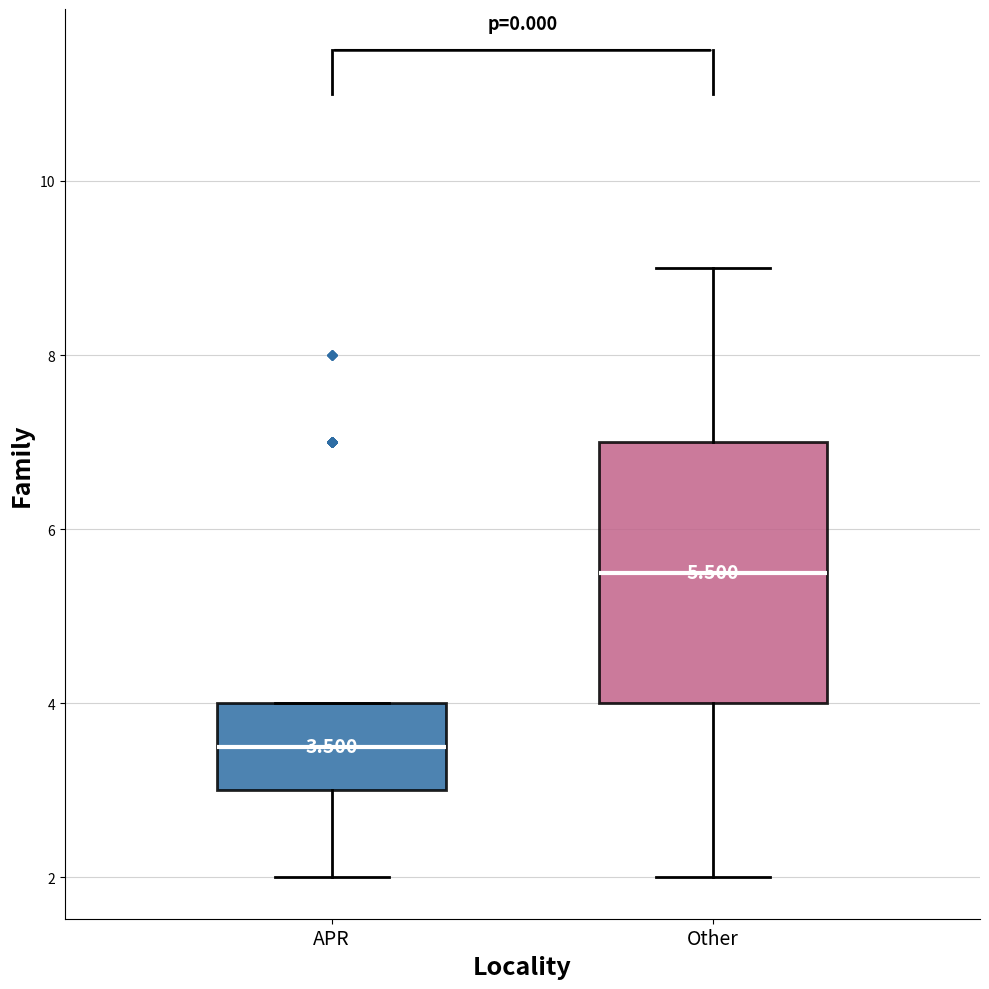

Which box has the highest median line?

Other